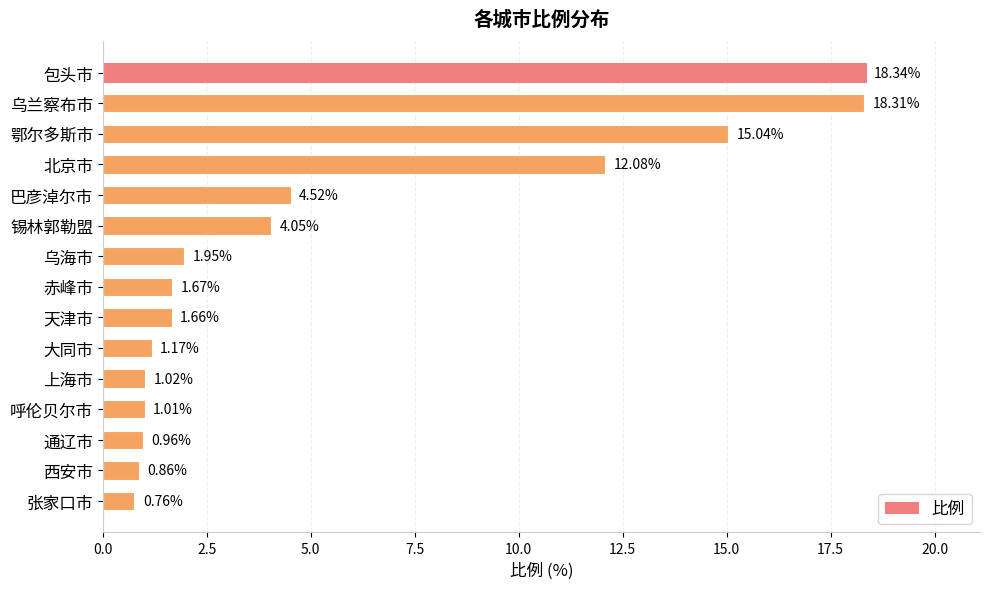

Count the number of data series in this chart.

1